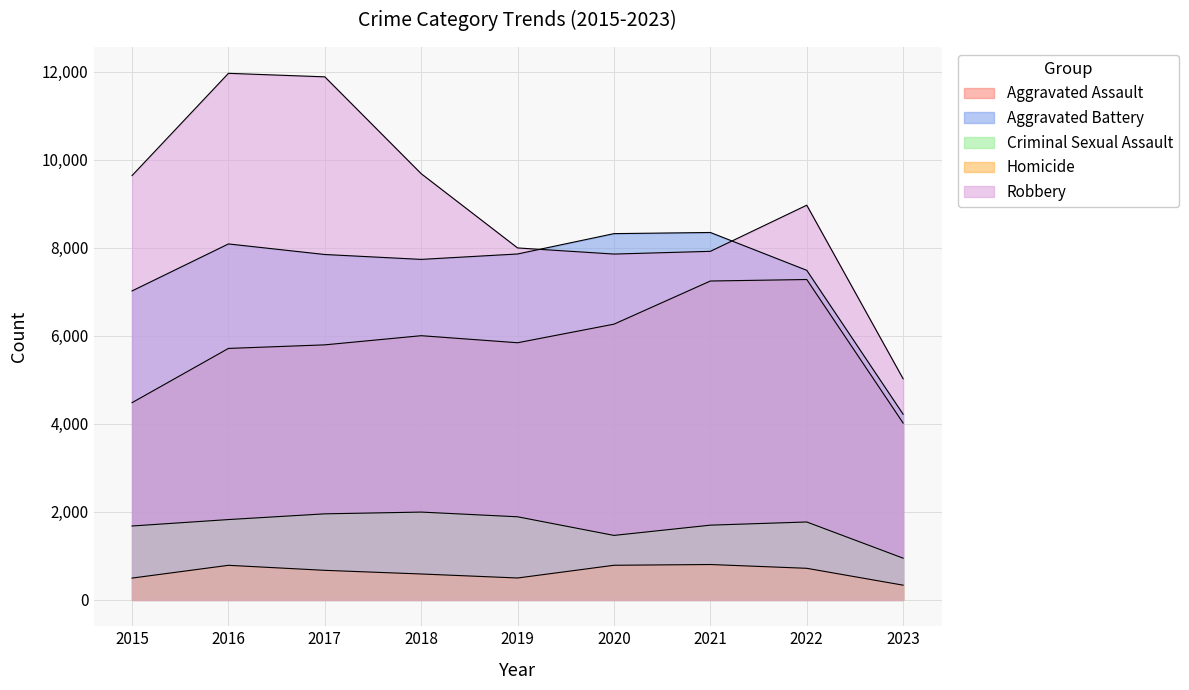

Does the chart display data point markers on the line(s)?

No